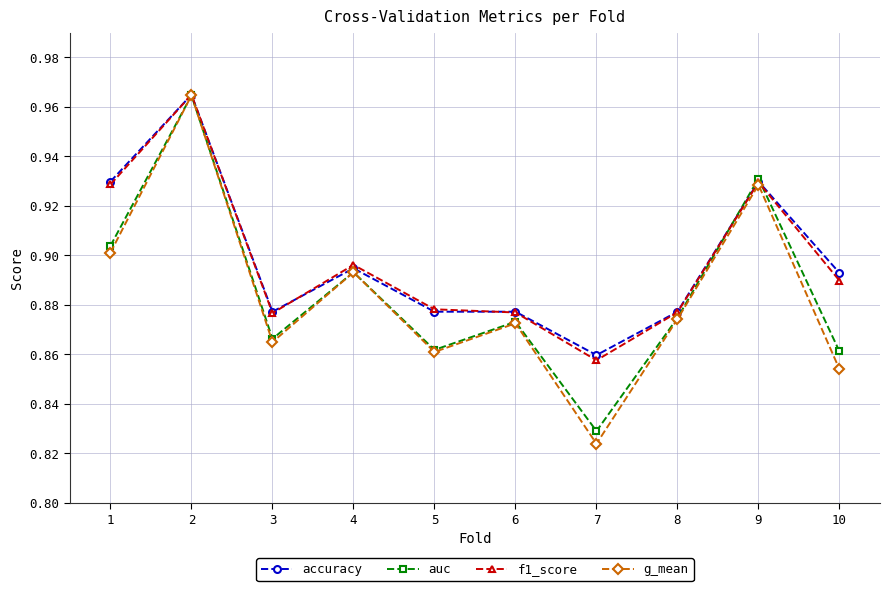

At which category does g_mean reach its first local peak?

2